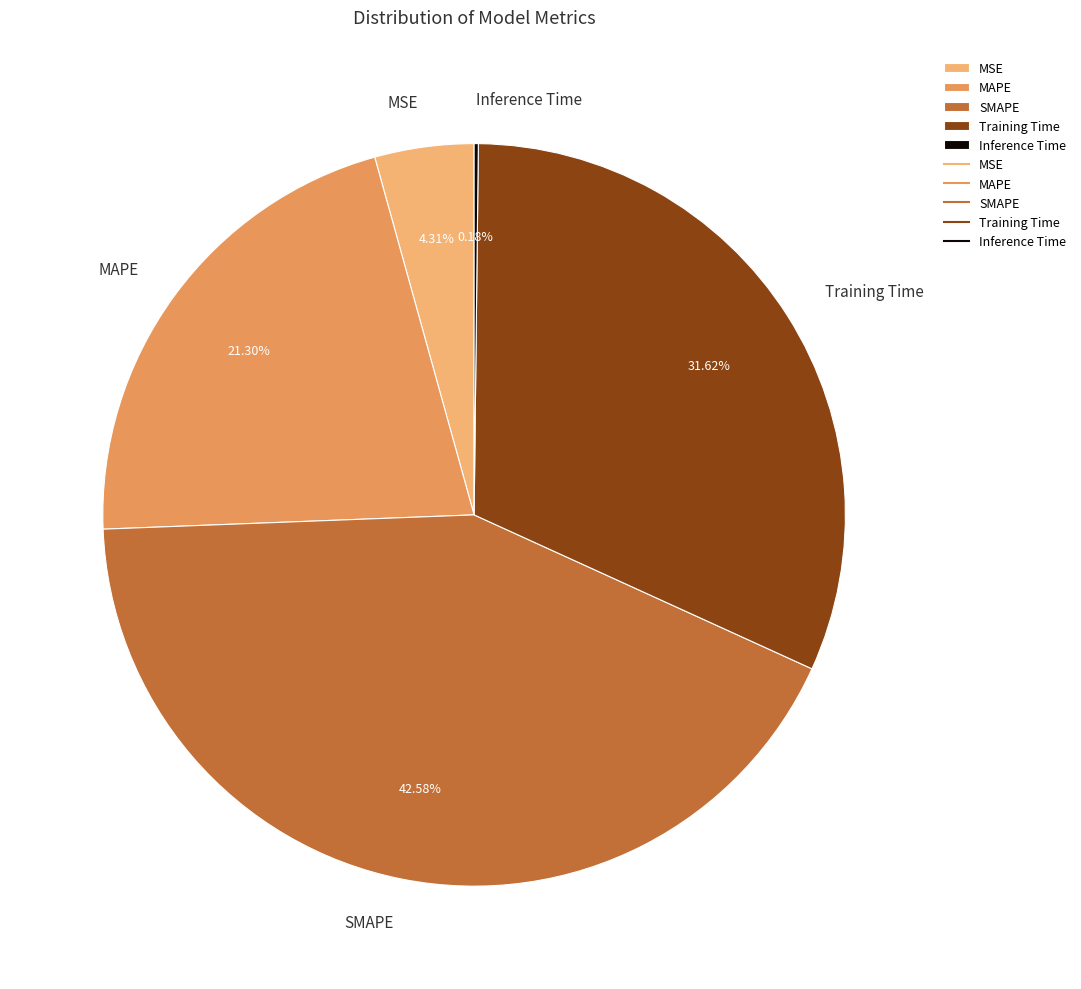

To the nearest percent, what percentage of the pie is MAPE?

21%